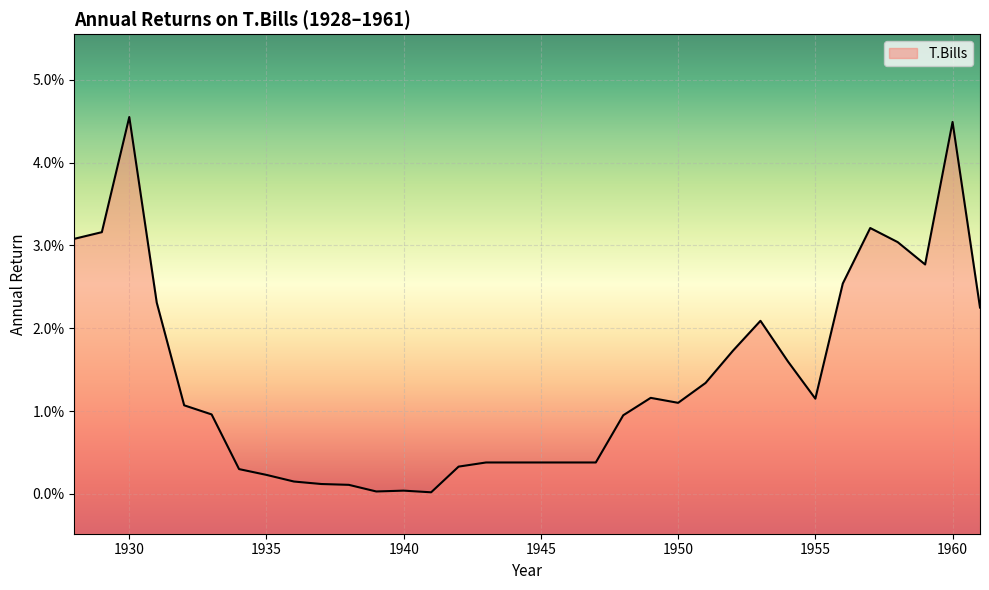

At which category does the chart reach its minimum across all series?

1941